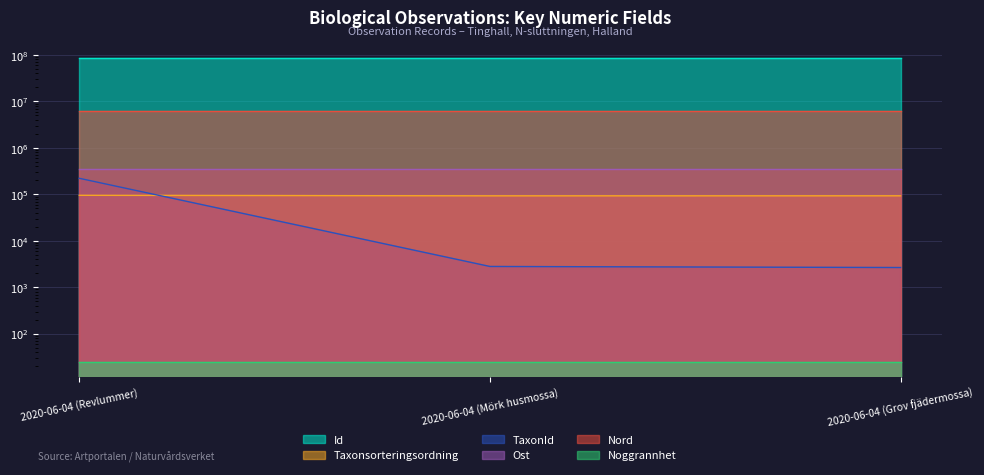

What position from the right is 2020-06-04 (Mörk husmossa)?

2